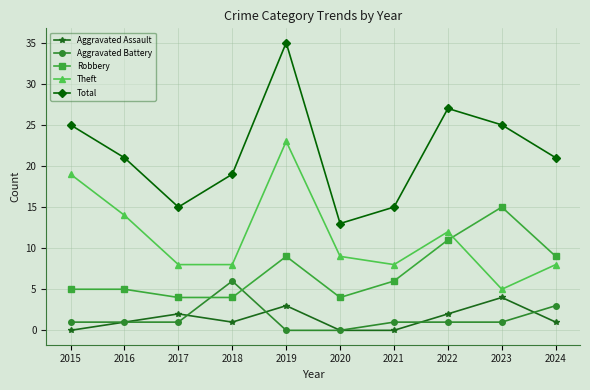

What are all the series names shown in the legend?

Aggravated Assault, Aggravated Battery, Robbery, Theft, Total